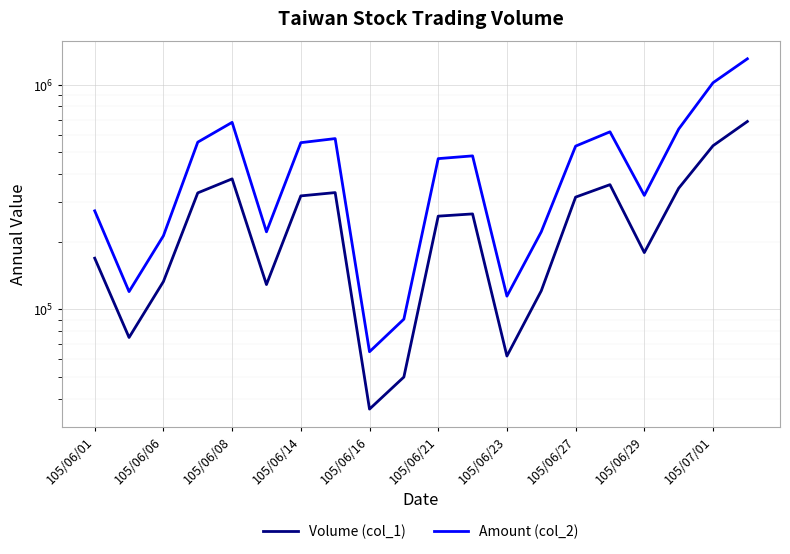

What is the minimum value for Volume (col_1)?

36000